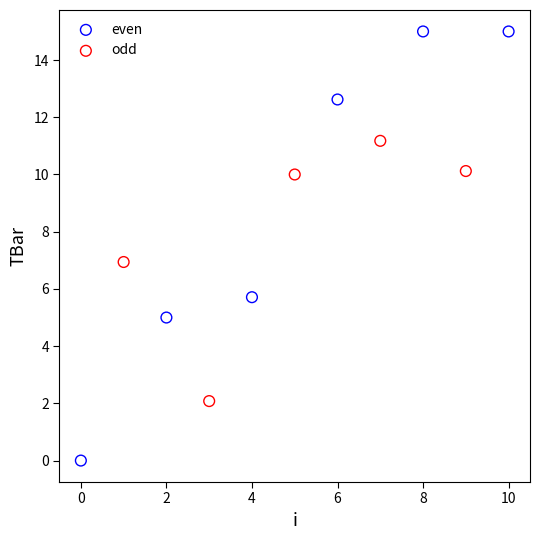

Which series contains the lowest Y value?

even